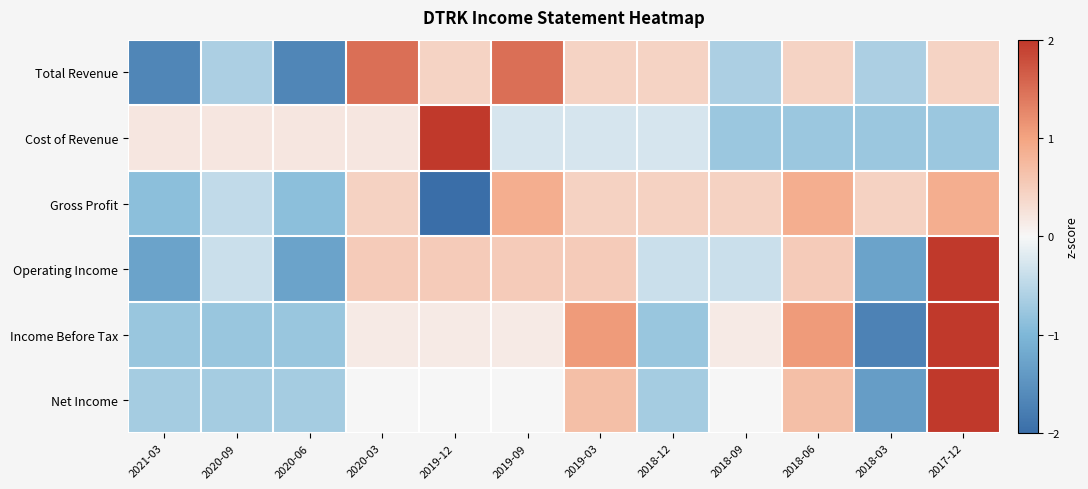

Reading right to left, transcribe all the data shown in this chart.

Total Revenue: 2017-12=0.4	2018-03=-0.6	2018-06=0.4	2018-09=-0.6	2018-12=0.4	2019-03=0.4	2019-09=1.5	2019-12=0.4	2020-03=1.5	2020-06=-1.7	2020-09=-0.6	2021-03=-1.7
Cost of Revenue: 2017-12=-0.8	2018-03=-0.8	2018-06=-0.8	2018-09=-0.8	2018-12=-0.3	2019-03=-0.3	2019-09=-0.3	2019-12=3.1	2020-03=0.2	2020-06=0.2	2020-09=0.2	2021-03=0.2
Gross Profit: 2017-12=0.9	2018-03=0.4	2018-06=0.9	2018-09=0.4	2018-12=0.4	2019-03=0.4	2019-09=0.9	2019-12=-2.6	2020-03=0.4	2020-06=-0.9	2020-09=-0.4	2021-03=-0.9
Operating Income: 2017-12=2.3	2018-03=-1.3	2018-06=0.5	2018-09=-0.4	2018-12=-0.4	2019-03=0.5	2019-09=0.5	2019-12=0.5	2020-03=0.5	2020-06=-1.3	2020-09=-0.4	2021-03=-1.3
Income Before Tax: 2017-12=2.0	2018-03=-1.7	2018-06=1.1	2018-09=0.2	2018-12=-0.8	2019-03=1.1	2019-09=0.2	2019-12=0.2	2020-03=0.2	2020-06=-0.8	2020-09=-0.8	2021-03=-0.8
Net Income: 2017-12=2.7	2018-03=-1.4	2018-06=0.7	2018-09=0.0	2018-12=-0.7	2019-03=0.7	2019-09=0.0	2019-12=0.0	2020-03=0.0	2020-06=-0.7	2020-09=-0.7	2021-03=-0.7